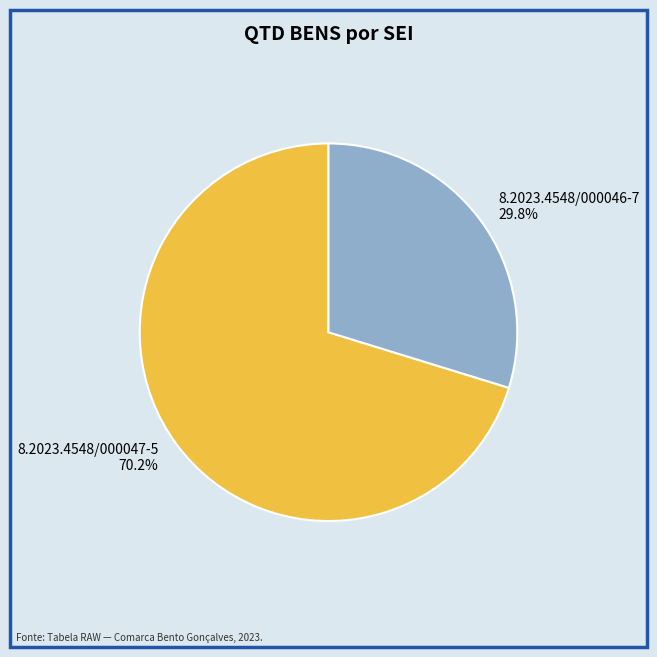

What percentage is the 8.2023.4548/000047-5 slice, to the nearest percent?

70%